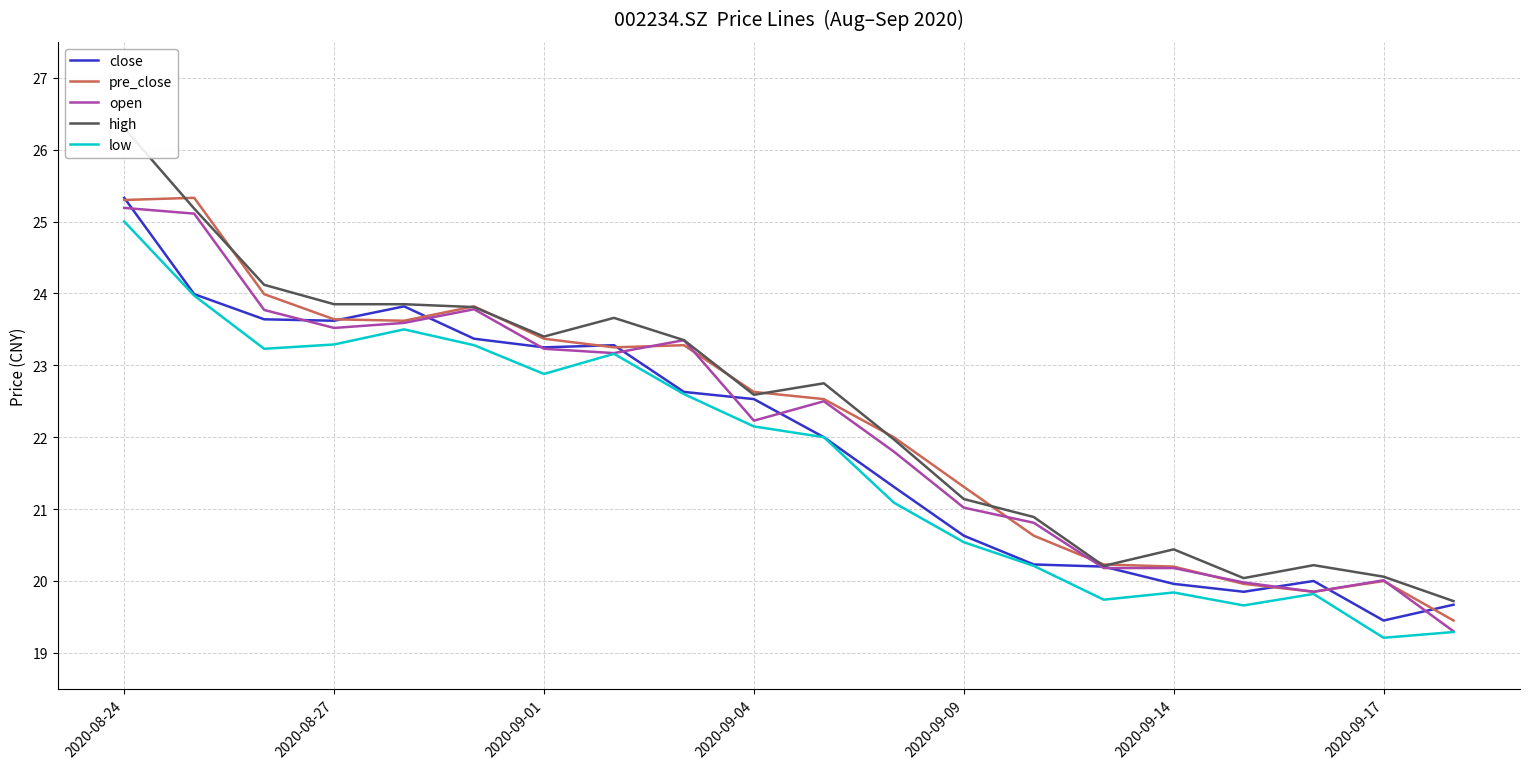

At which label does close reach its peak?

2020-08-24